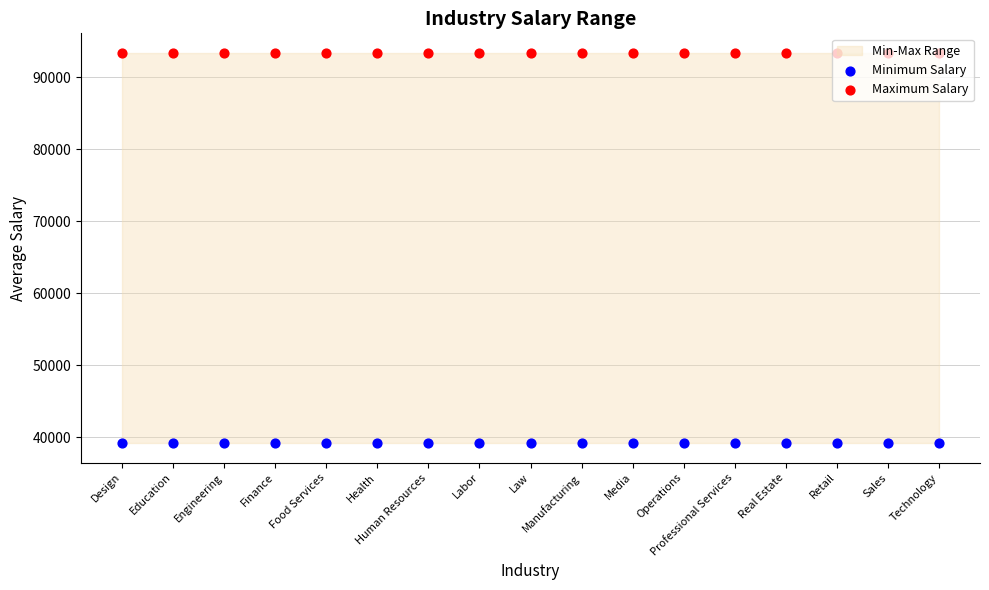

Which series reaches the minimum Y coordinate?

Minimum Salary